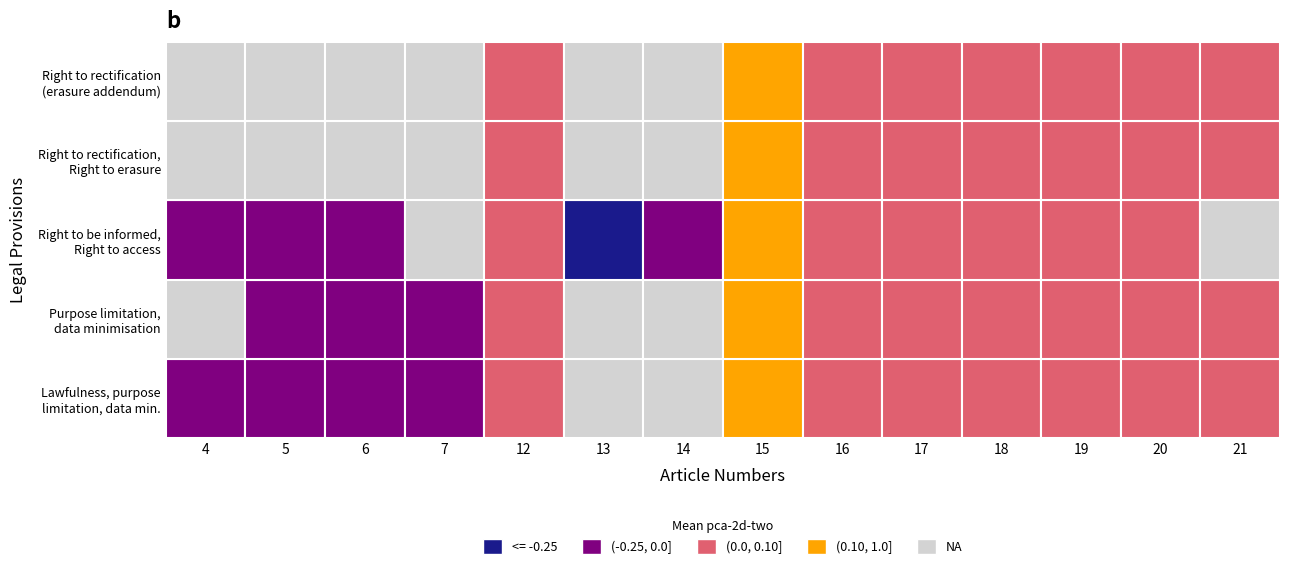

What is the highest value of the Right to rectification, Right to erasure series?

0.1